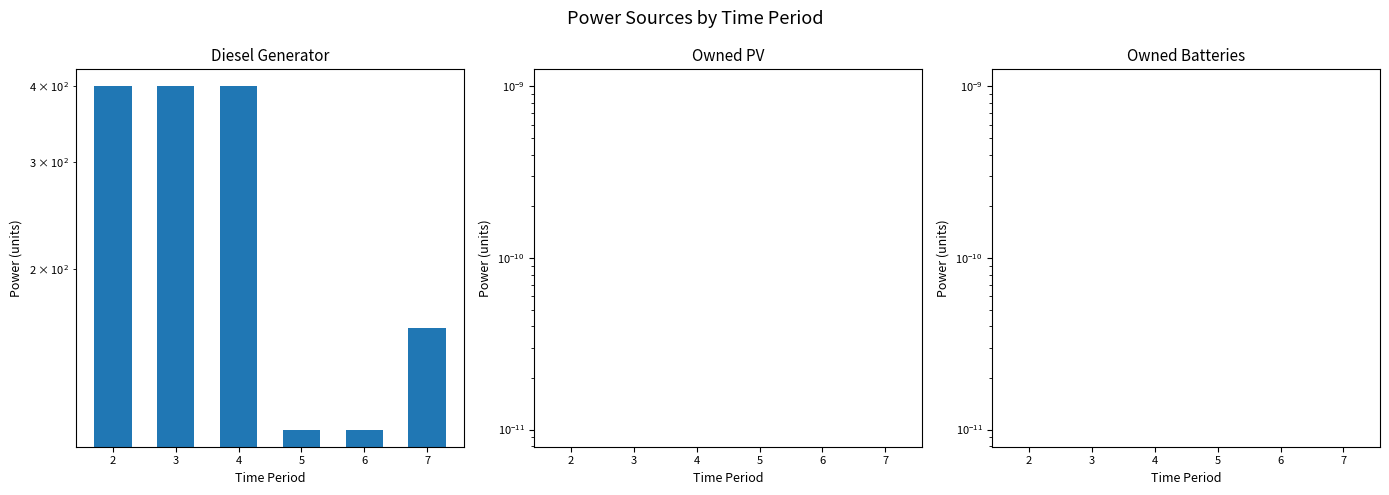

Is the value of Diesel Generator at 2 greater than the value of Owned PV at 2?

Yes